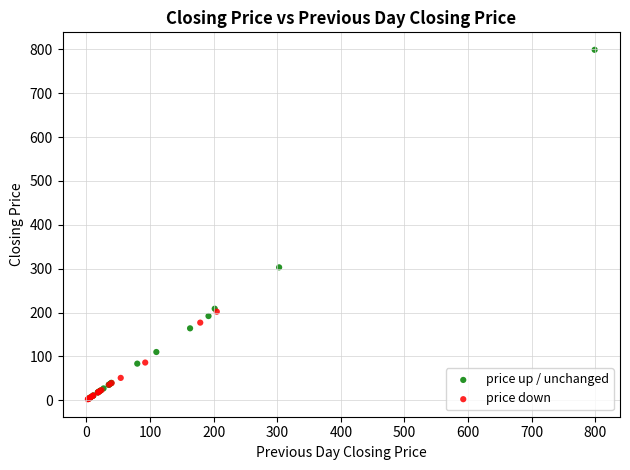

Which series has the widest spread of Y values?

price up / unchanged